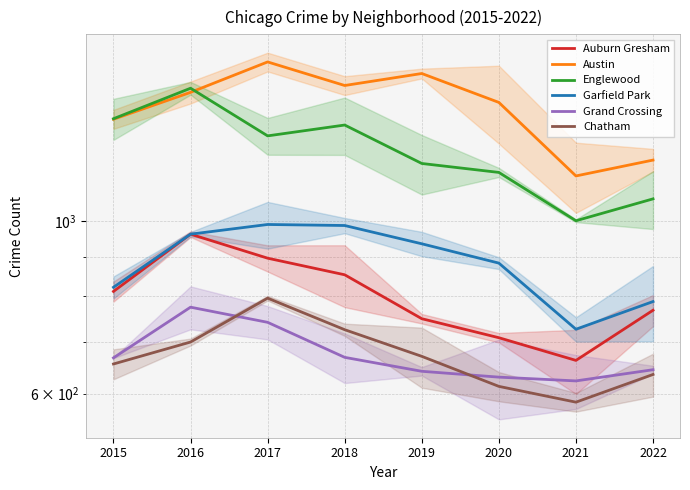

True or false: Englewood has more than 2 points higher than both neighbors.

False